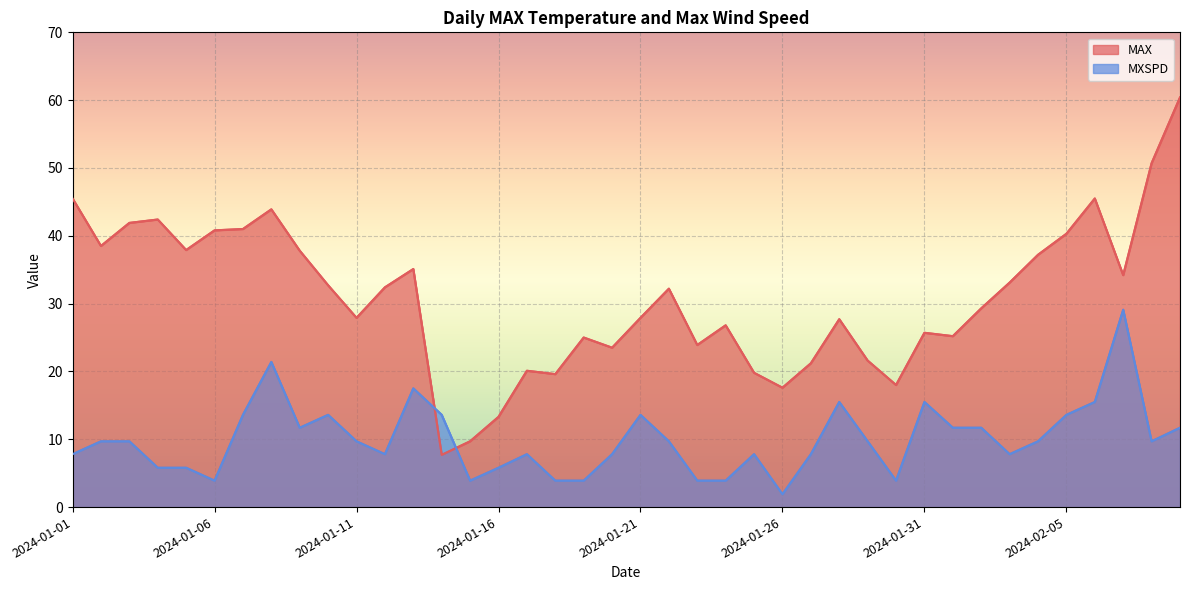

At which label does MXSPD reach its peak?

2024-02-07